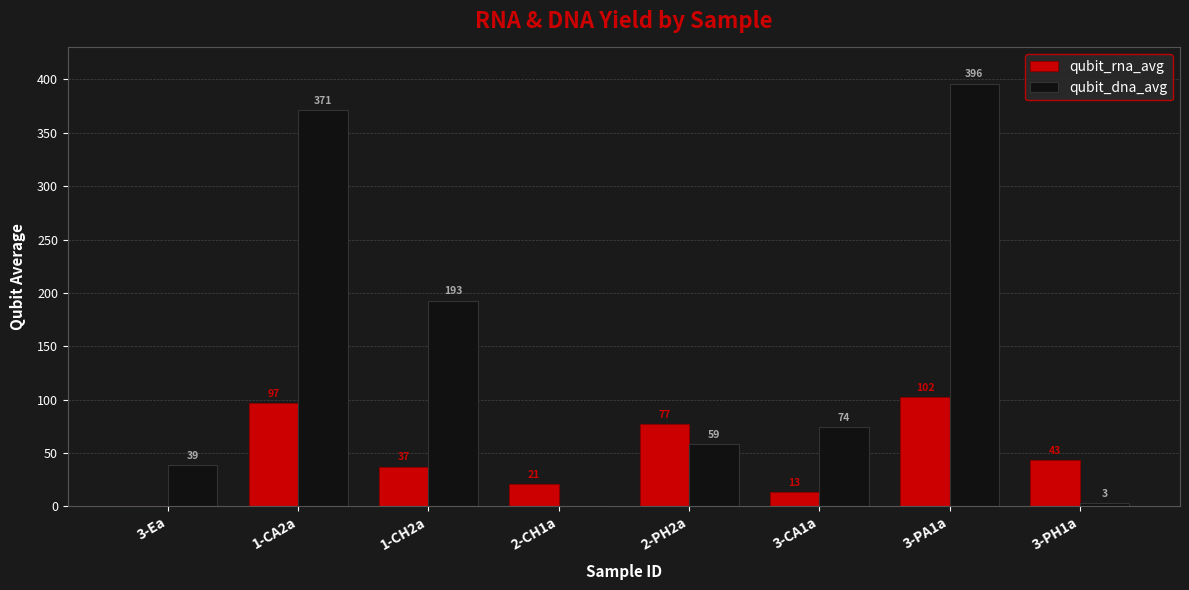

The qubit_rna_avg series shows 77.1 at 2-PH2a. True or false?

True